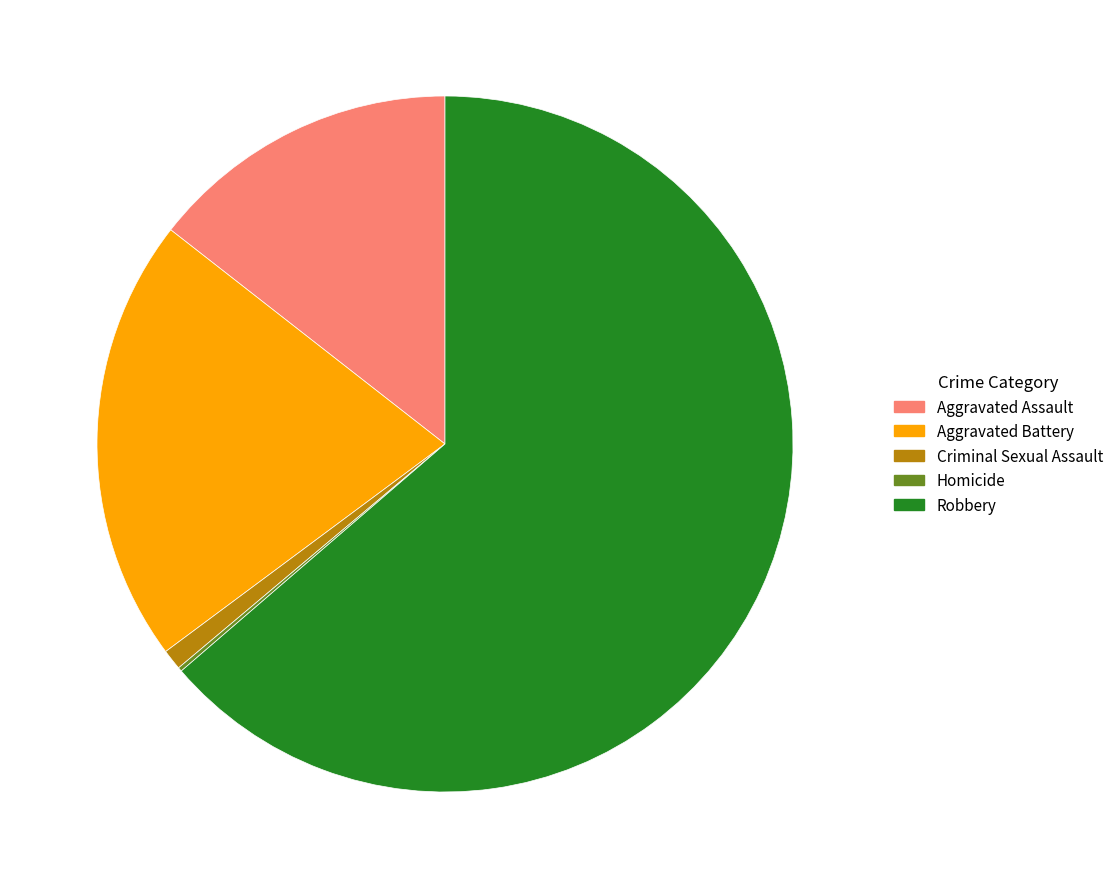

The Robbery slice represents 77% of the pie. True or false?

False